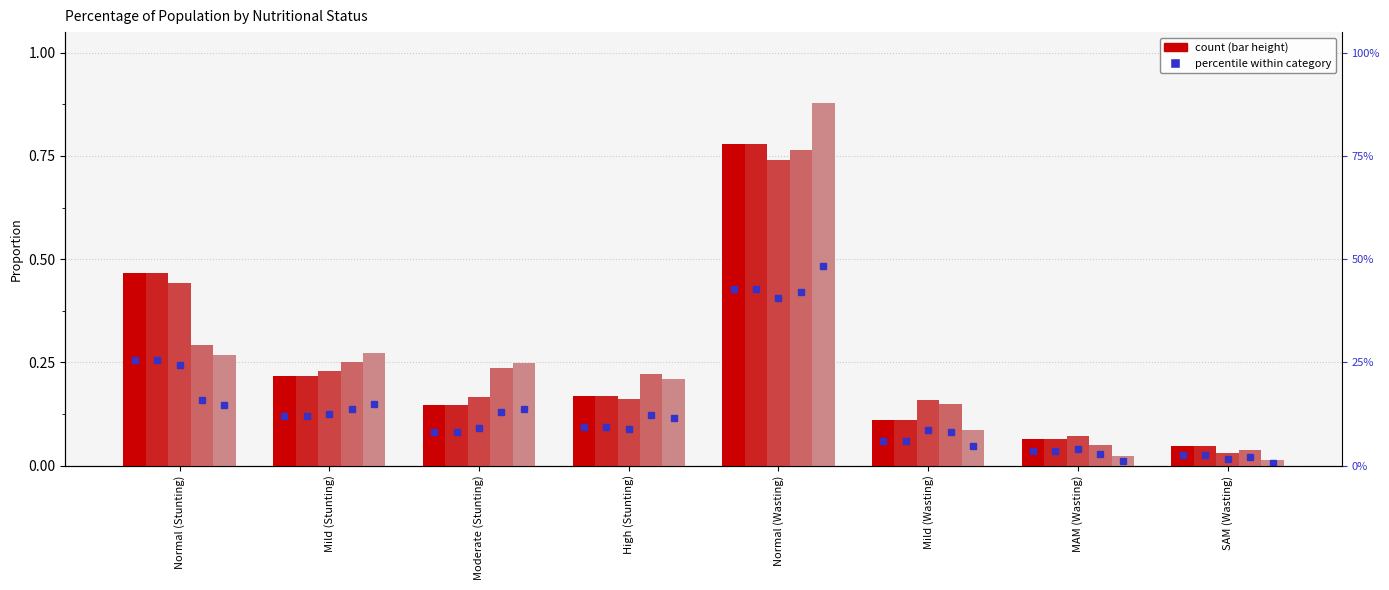

Which category has the lowest value across all series?

SAM (Wasting)